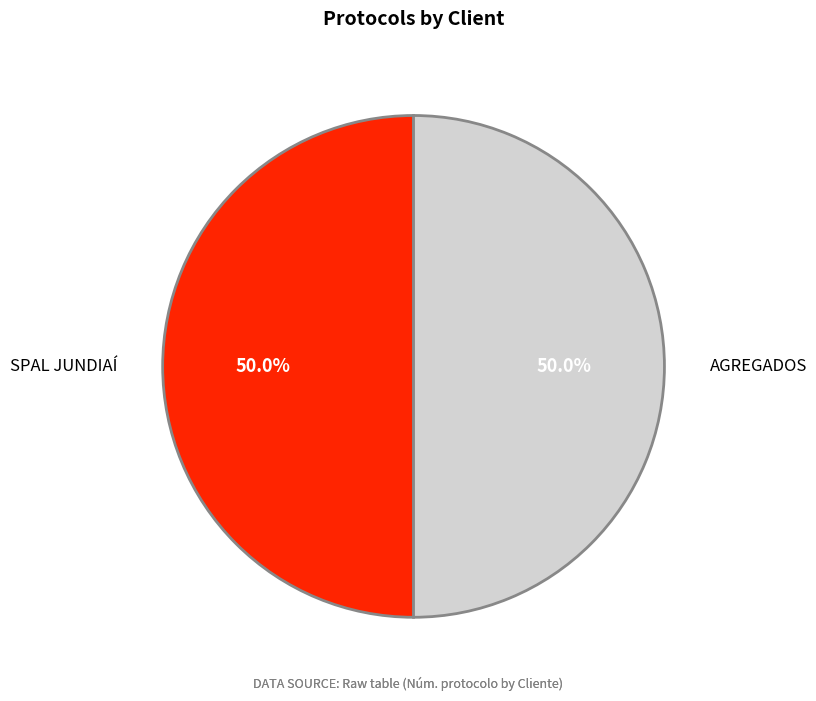

Is it true that SPAL JUNDIAÍ is 50% of the pie?

True